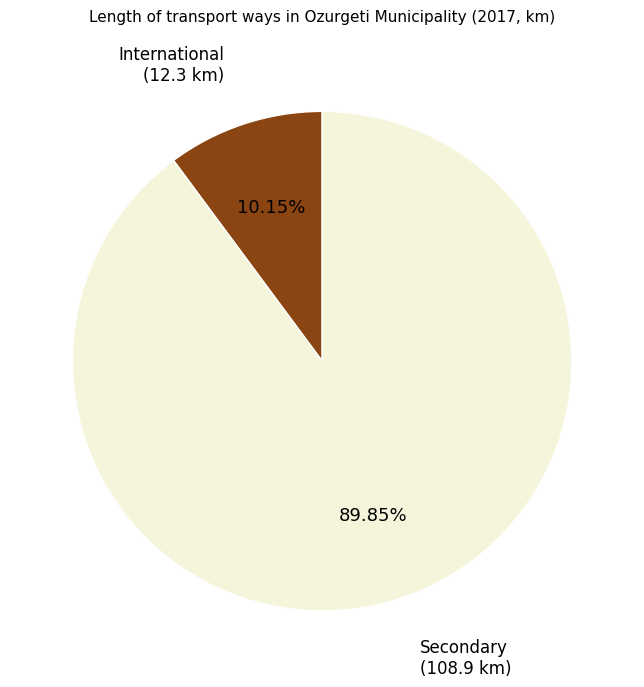

What is the ratio of the value at Secondary to the value at International?

8.9